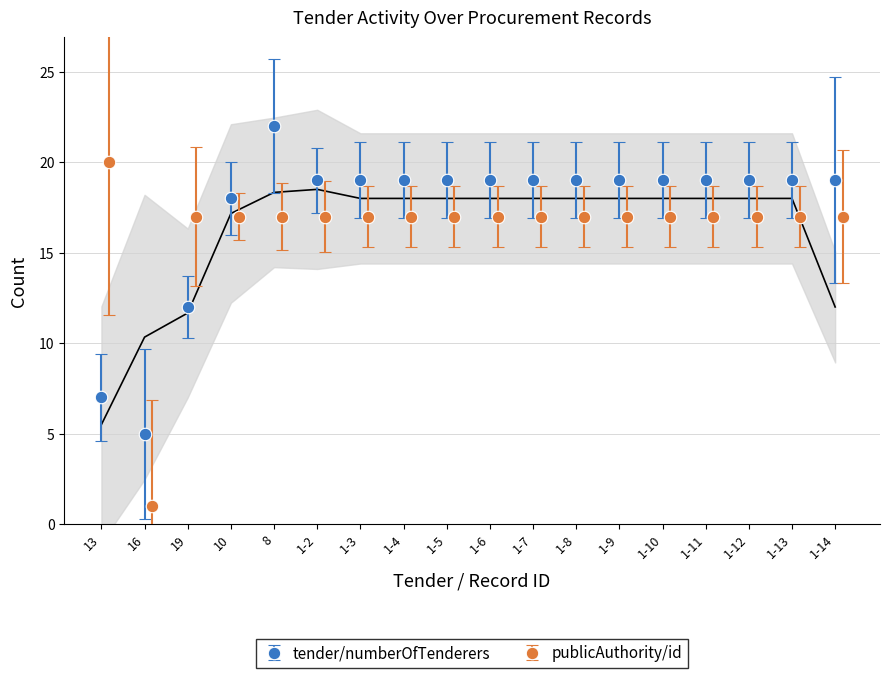

Reading left to right, transcribe all the data shown in this chart.

tender/numberOfTenderers: 7	5	12	18	22	19	19	19	19	19	19	19	19	19	19	19	19	19
publicAuthority/id: 20	1	17	17	17	17	17	17	17	17	17	17	17	17	17	17	17	17